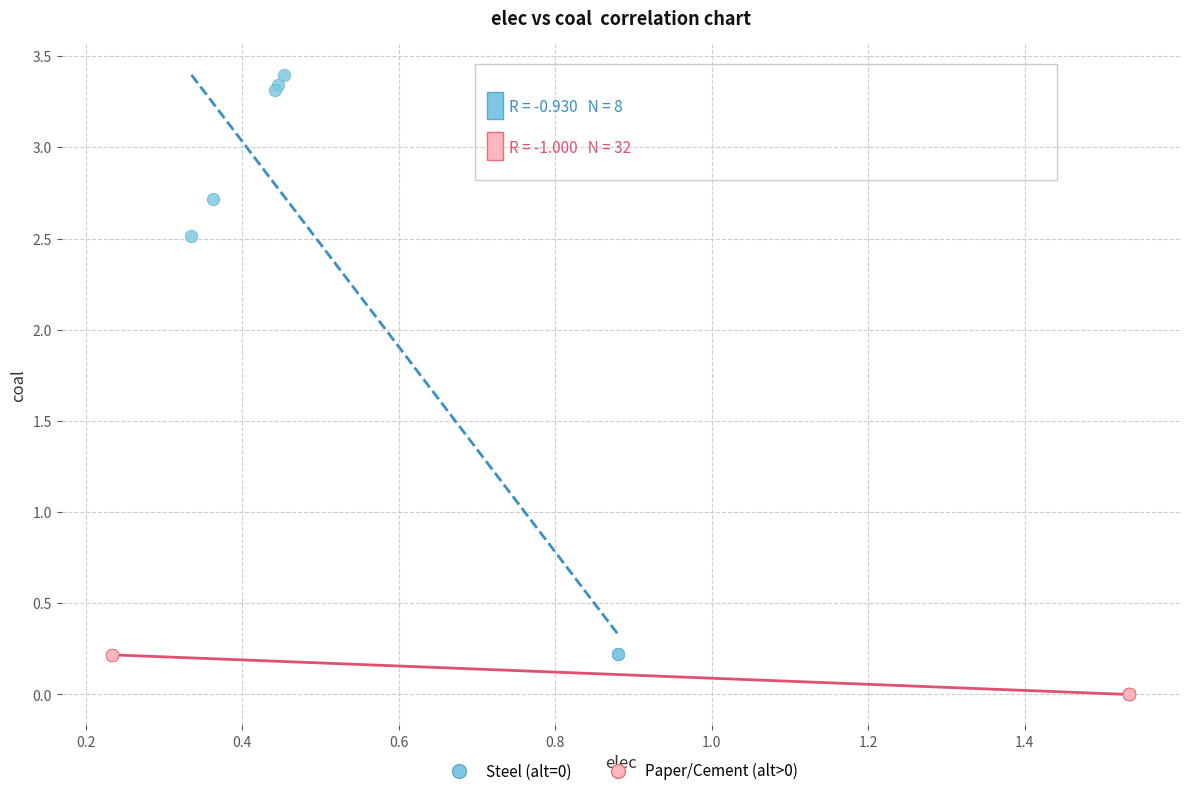

Which series contains the highest Y value?

Steel (alt=0)